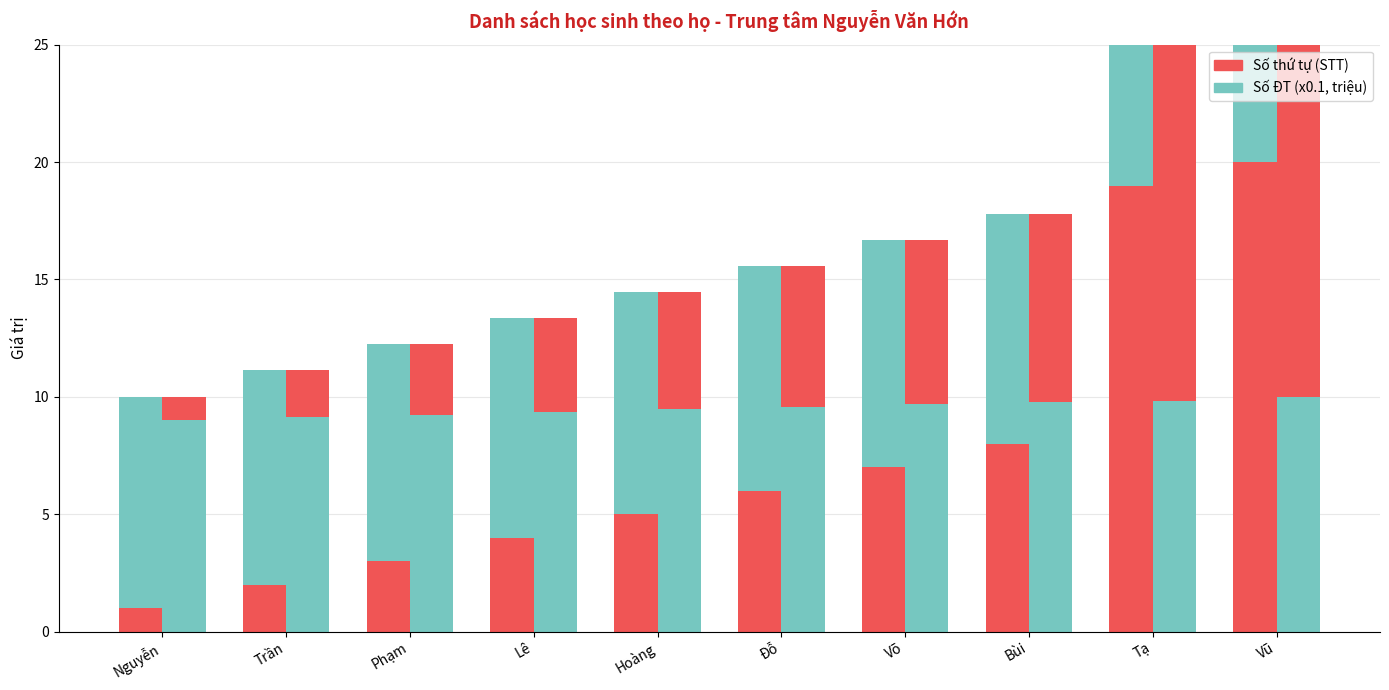

The Số ĐT (x0.1, triệu) series shows 15.5 at Bùi. True or false?

False